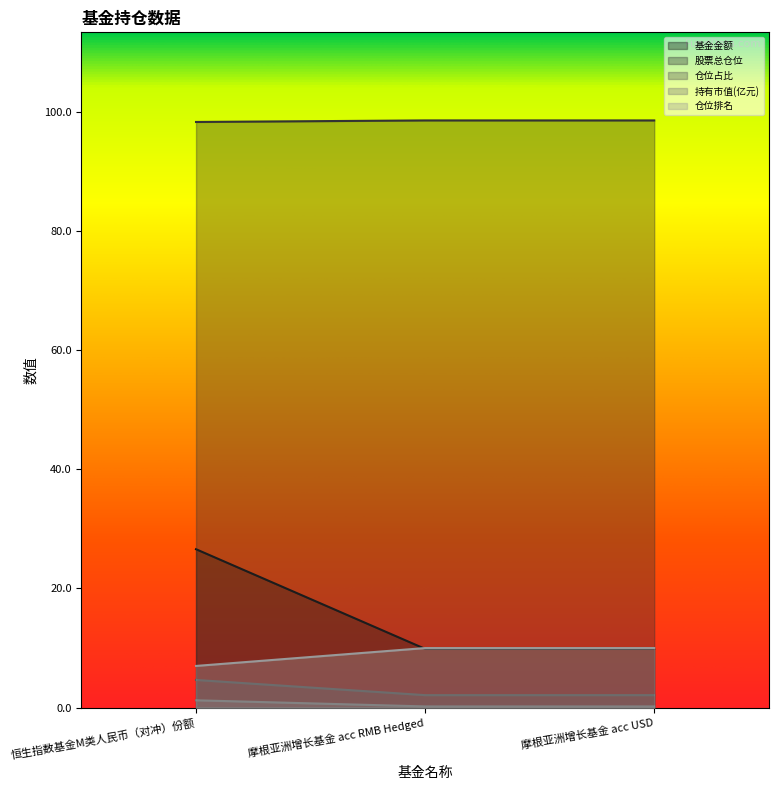

What is the average value of the 仓位排名 series?

9.0